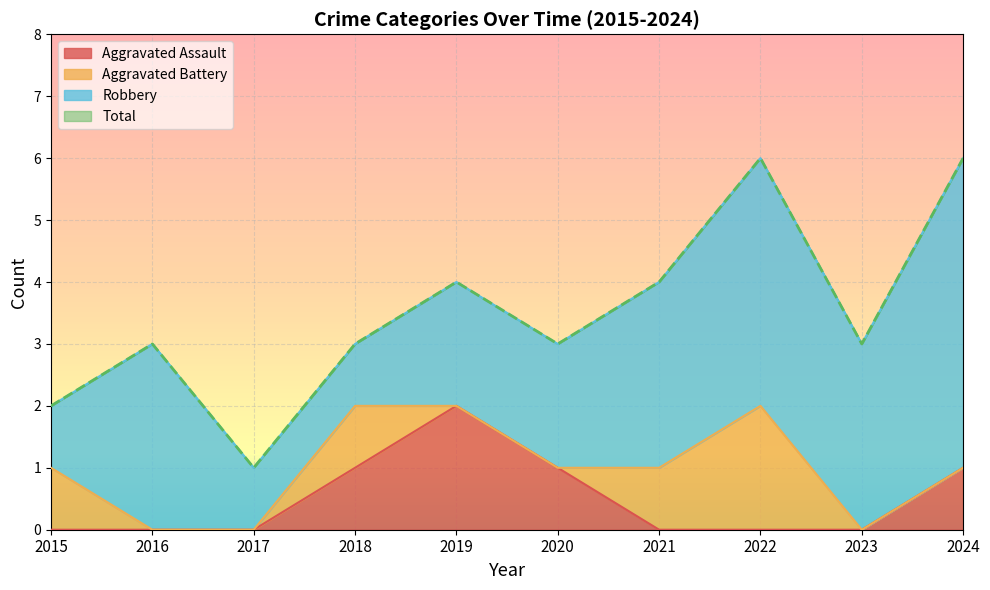

The Aggravated Assault series shows 1 at 2022. True or false?

False